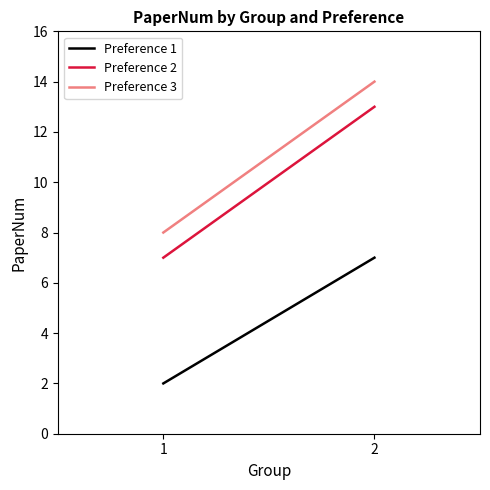

The value of Preference 1 at 1 is 2. True or false?

True